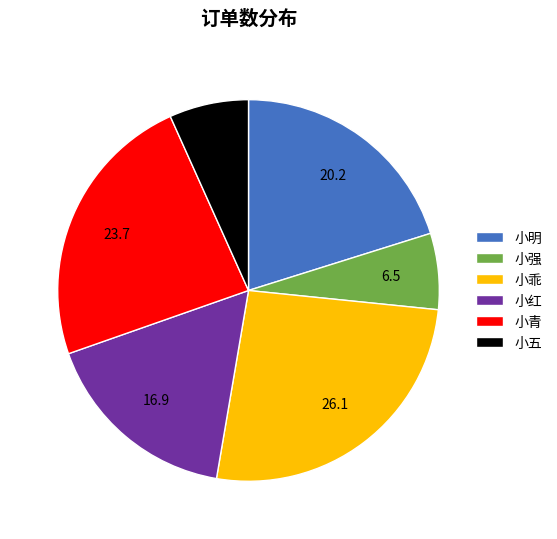

How many segments does this pie chart have?

6